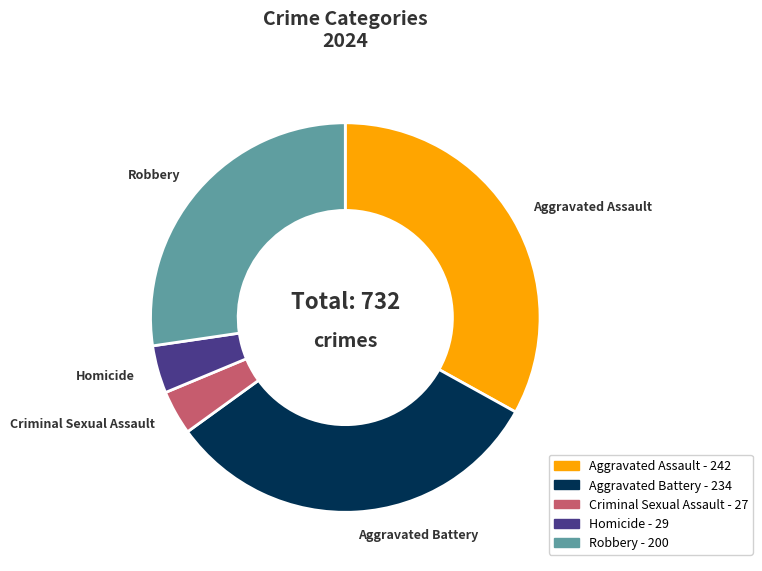

Which has a higher value, Aggravated Assault or Robbery?

Aggravated Assault